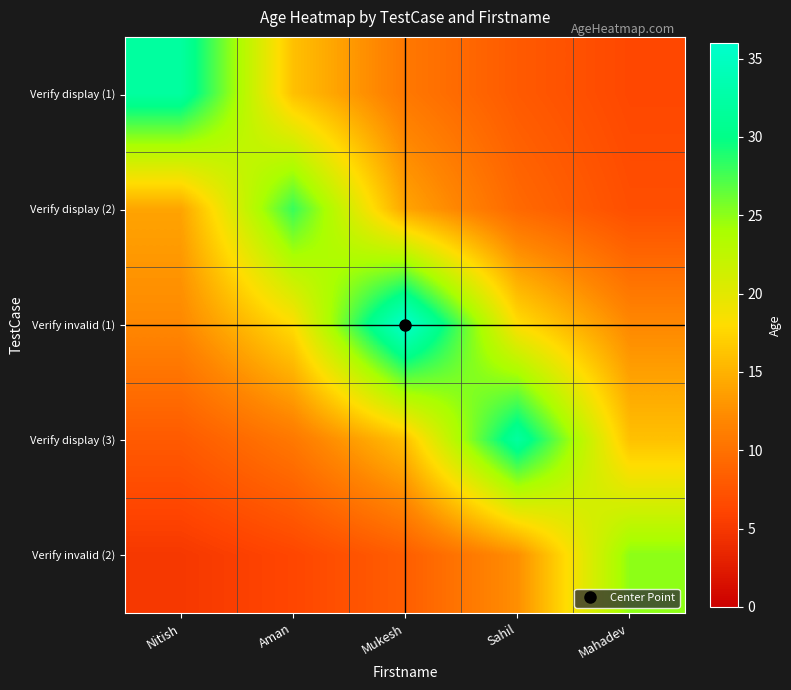

At how many categories does at least one series exceed 35?

1